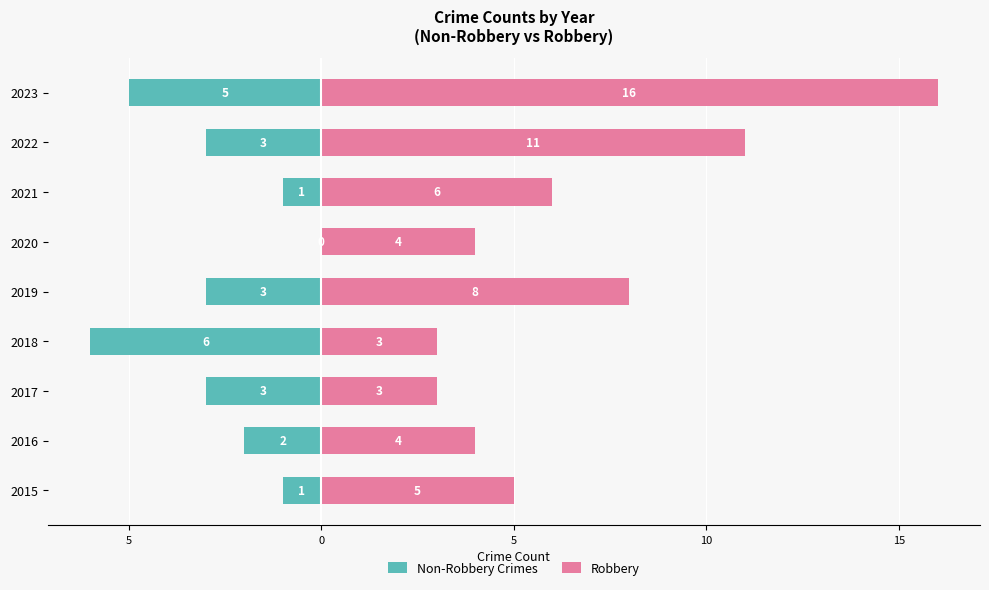

Rank the series by their maximum value, from lowest to highest.

Non-Robbery Crimes, Robbery